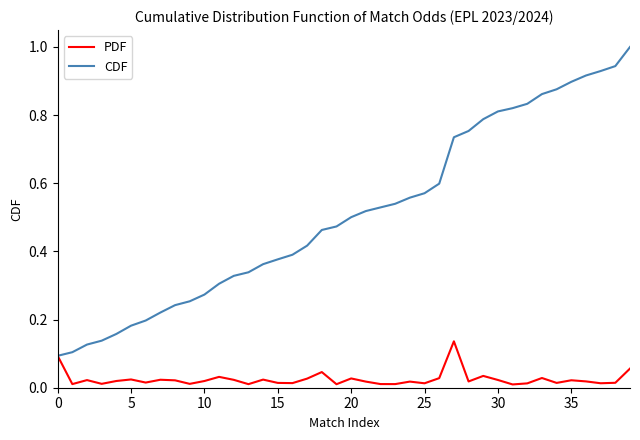

Rank the series by their maximum value, from highest to lowest.

CDF, PDF